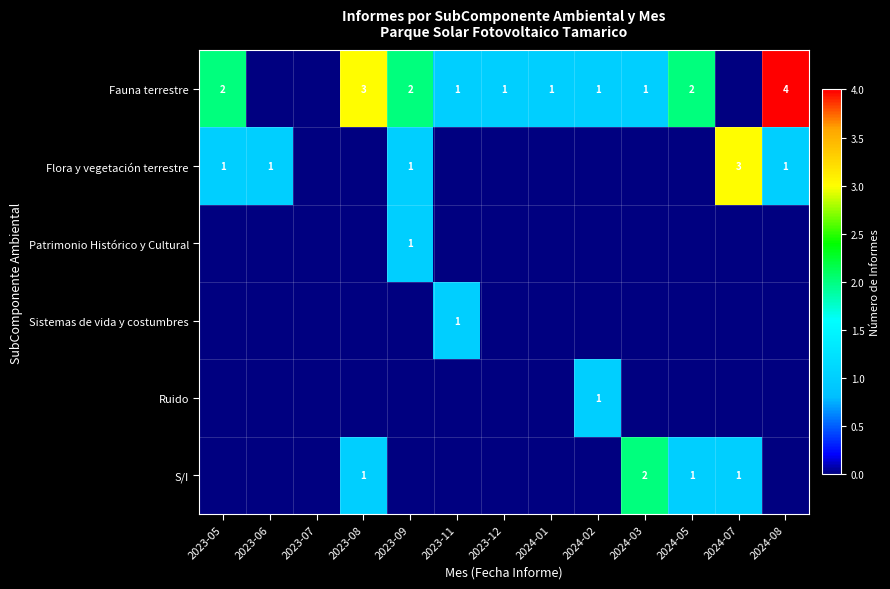

What is the total value across all series at 2024-08?

5